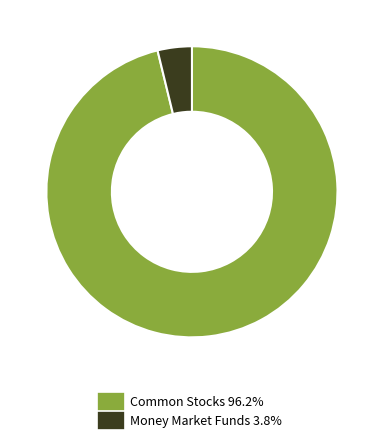

Does Common Stocks 96.2% account for over 50% of the chart?

Yes